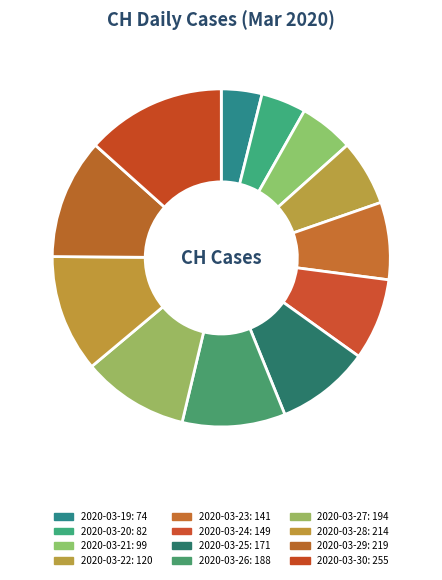

What percentage is the 2020-03-25 slice, to the nearest percent?

9%